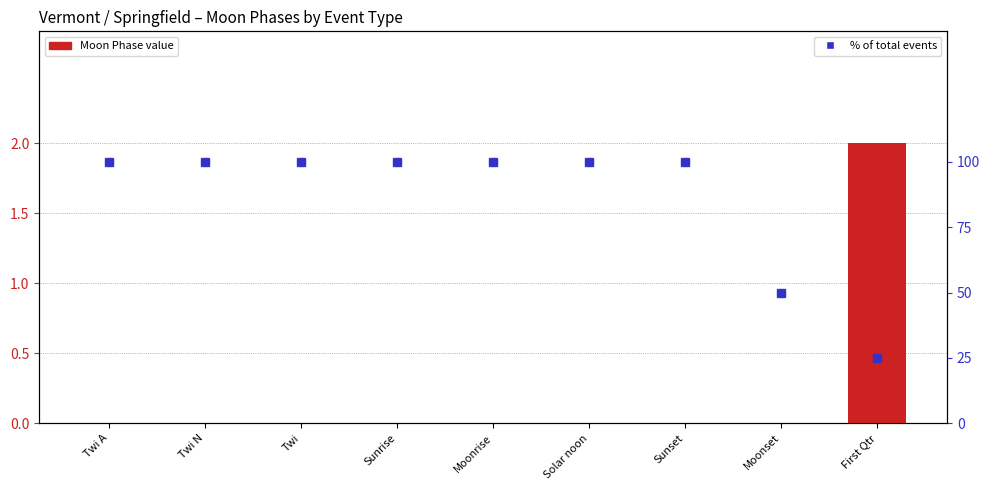

What is the difference between the highest and lowest values at Moonrise?

100